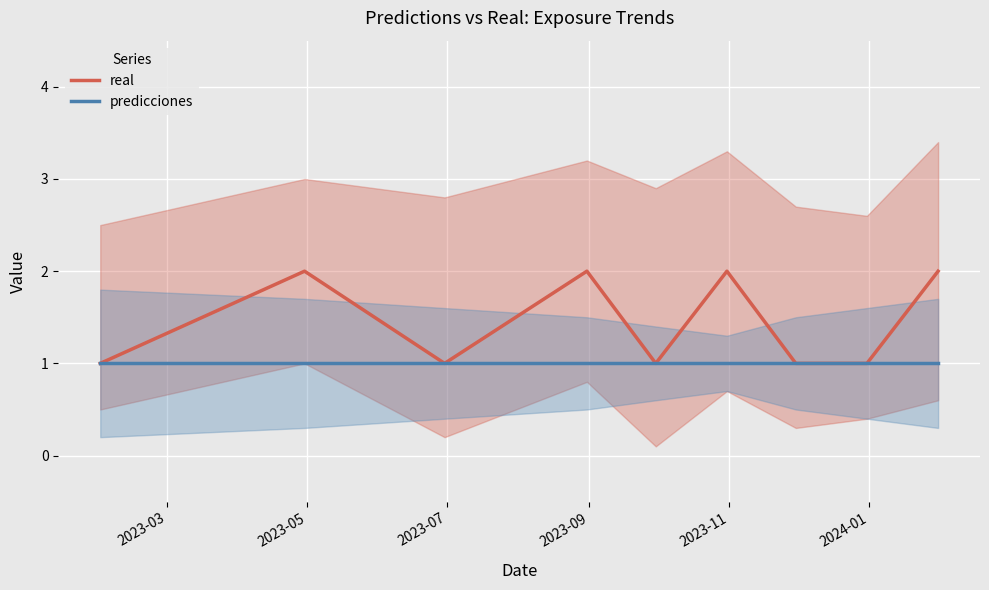

What is the total value across all series at 2023-07?

2